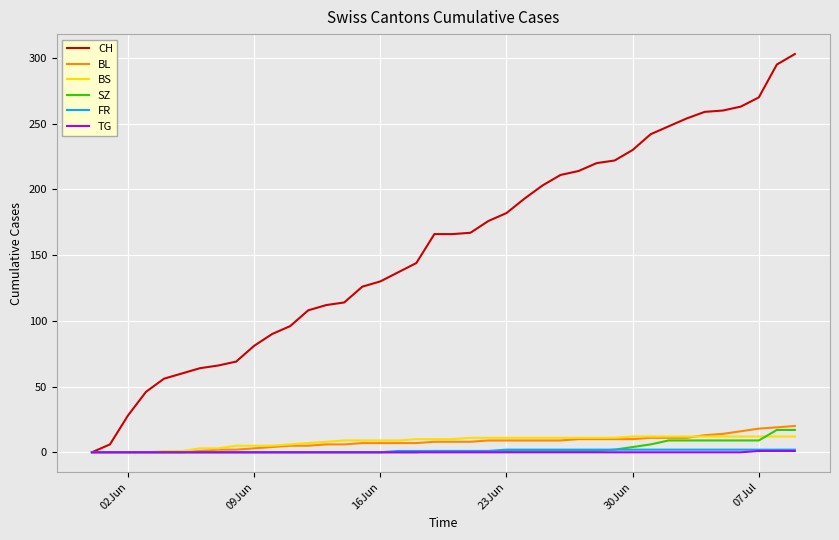

Which series has the widest spread of values?

CH